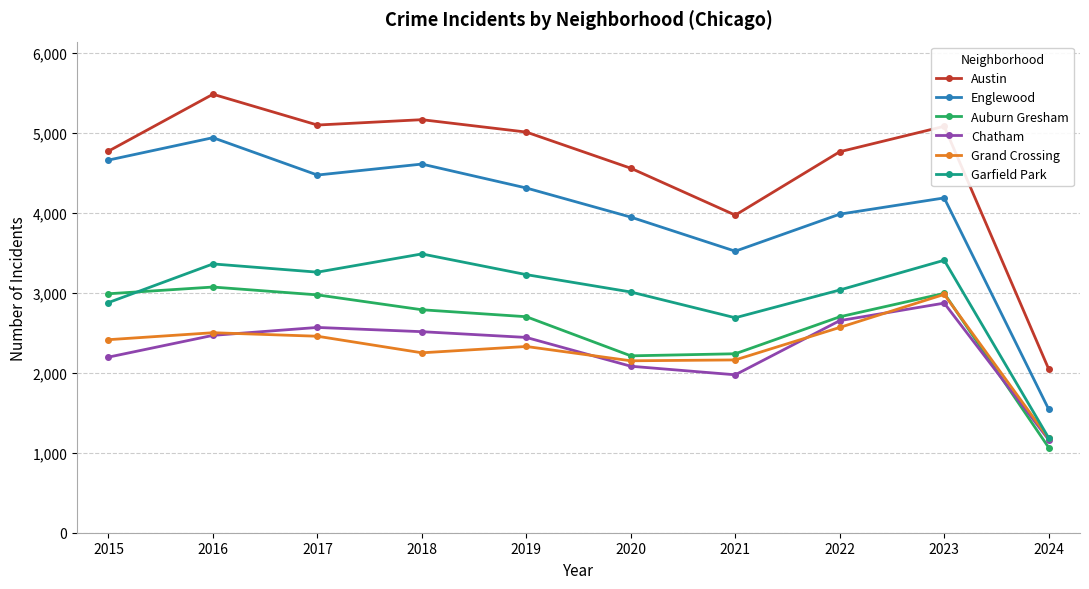

What is the difference between the second highest and second lowest values in the Chatham series?

677